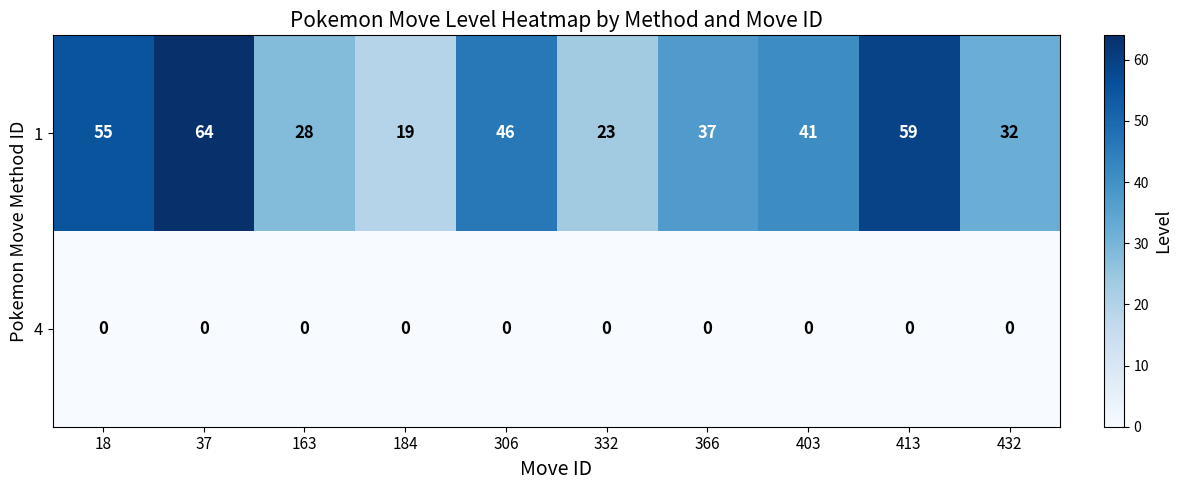

Reading left to right, what are all the values shown in this chart?

1: 55	64	28	19	46	23	37	41	59	32
4: 0	0	0	0	0	0	0	0	0	0